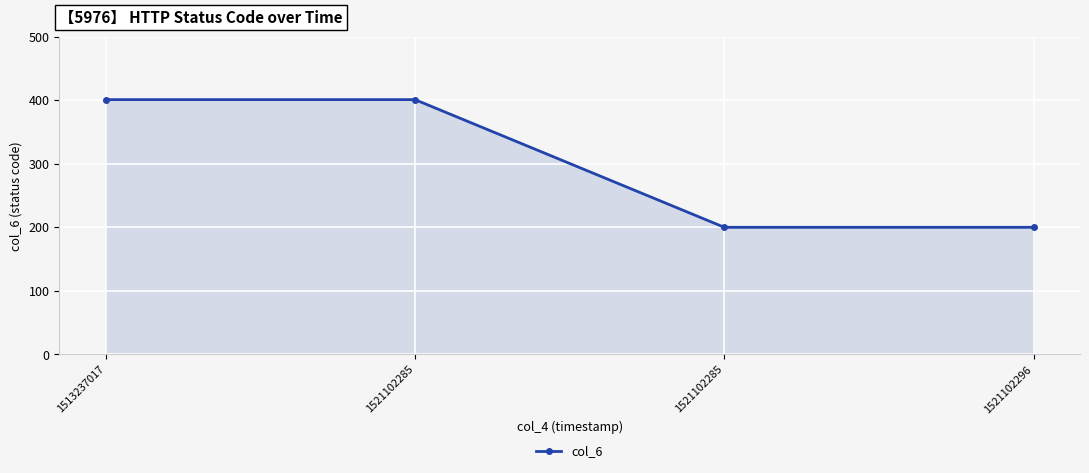

What is the difference between the second highest and second lowest values?

201